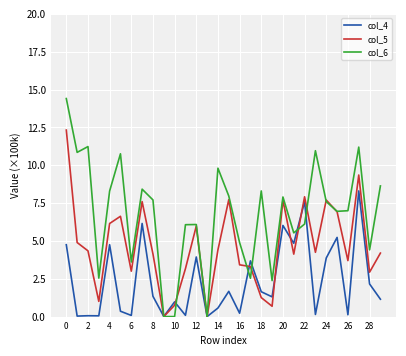

What is the maximum value for col_6?

14.4